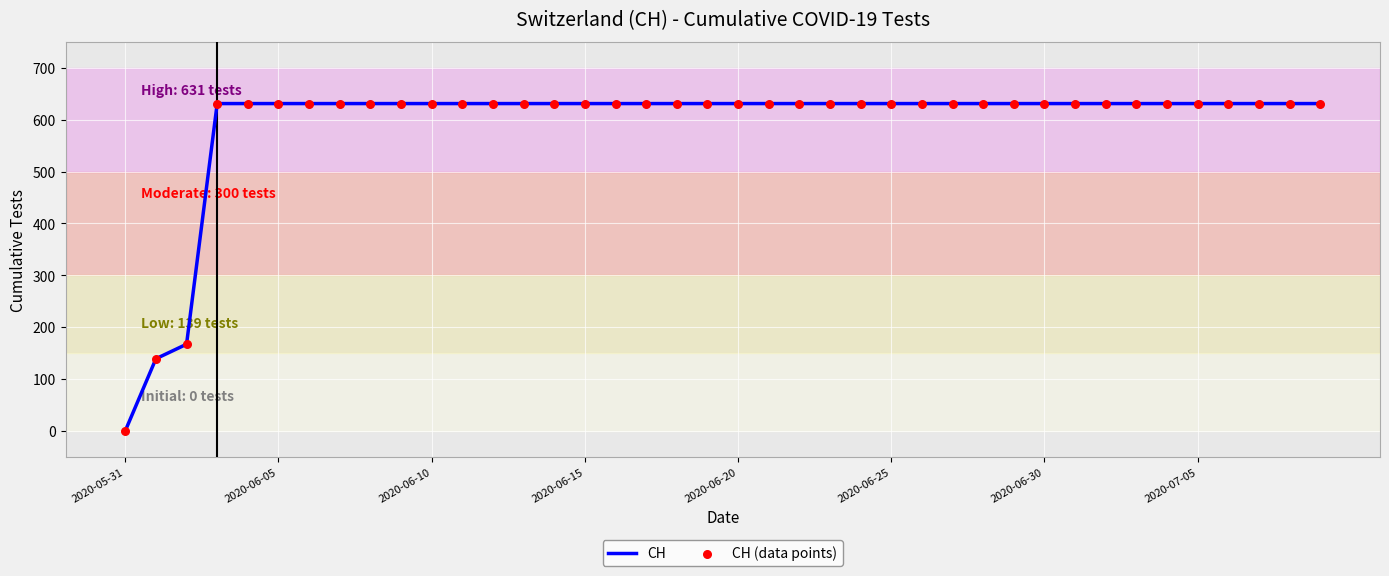

What is the difference between the maximum and minimum values?

631